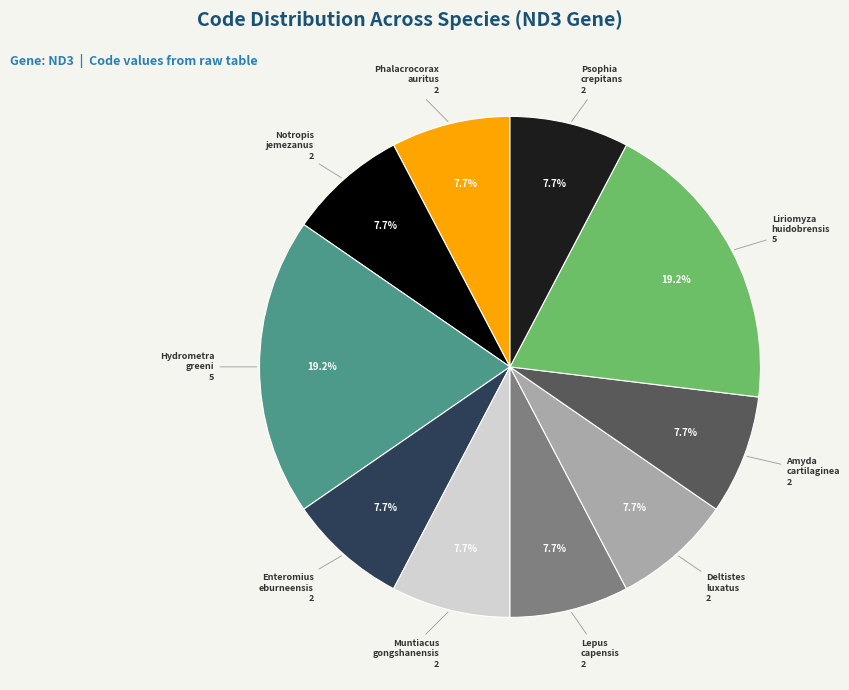

Count the number of slices in the pie.

10